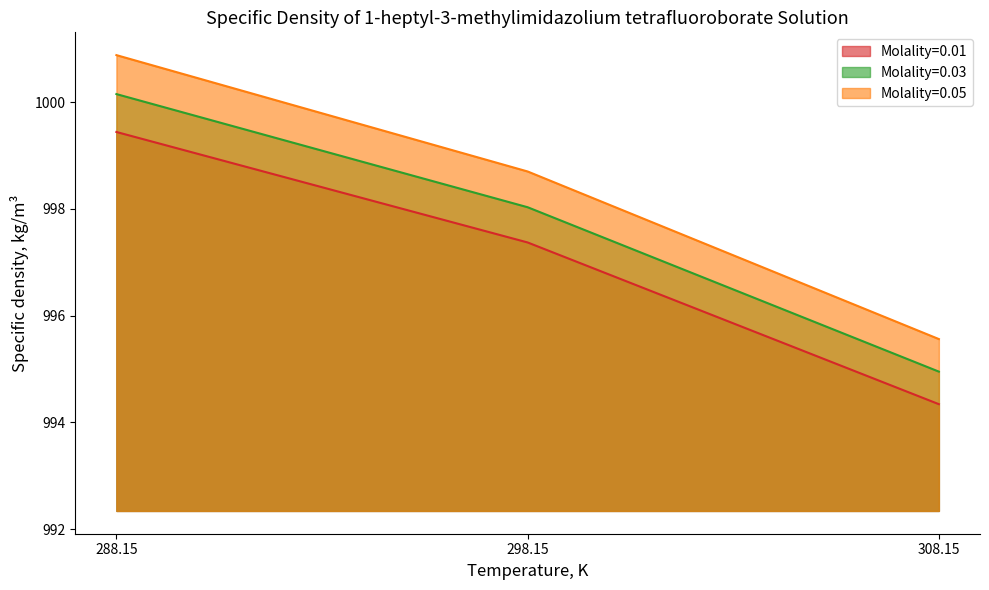

Reading right to left, extract all data points from this chart.

Molality=0.01: 994.3	997.4	999.4
Molality=0.03: 995.0	998.0	1000.1
Molality=0.05: 995.6	998.7	1000.9